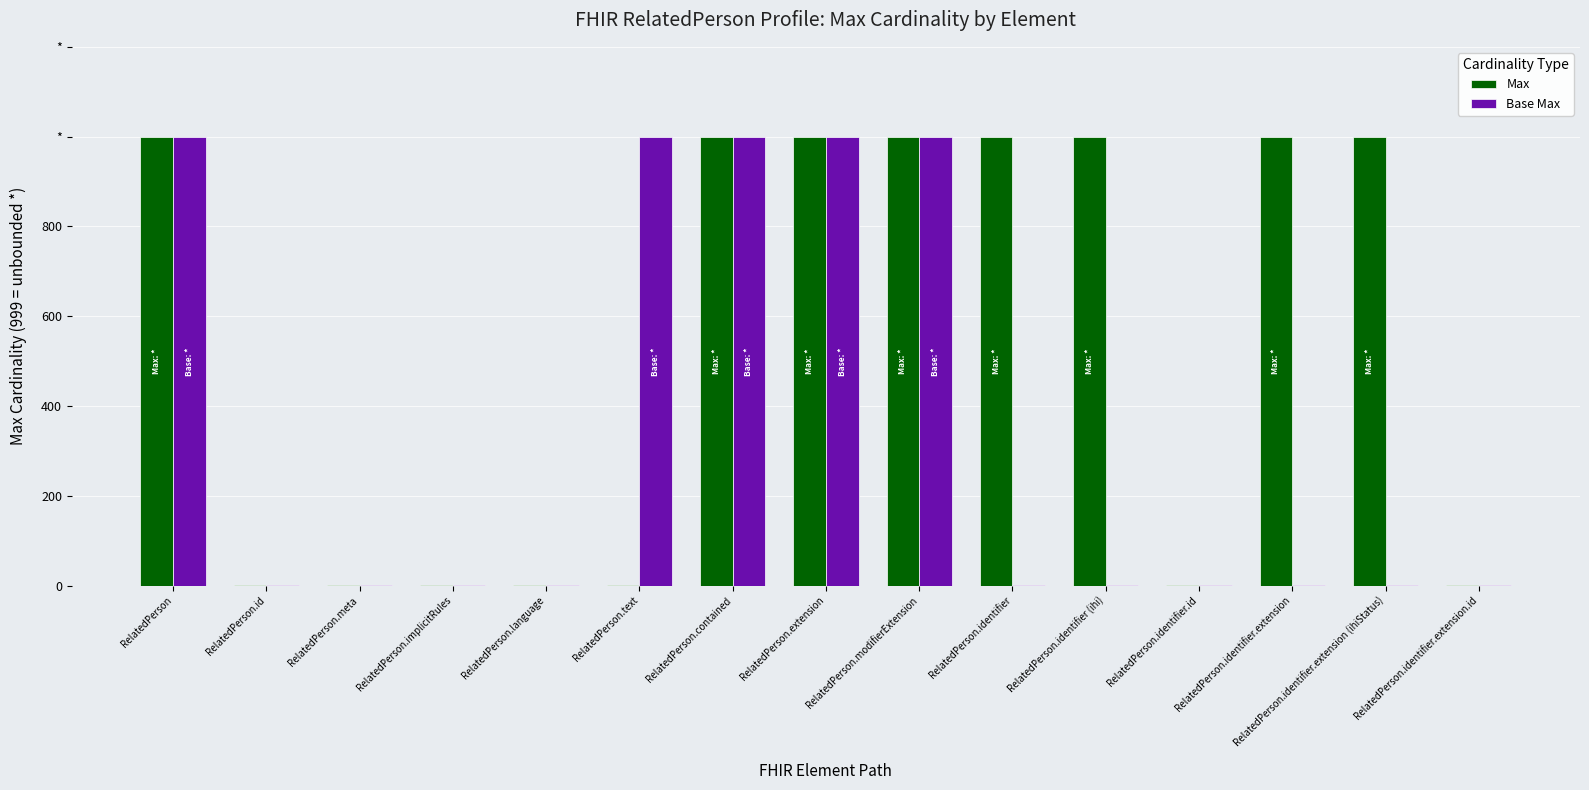

At which label does Max reach its minimum?

RelatedPerson.id